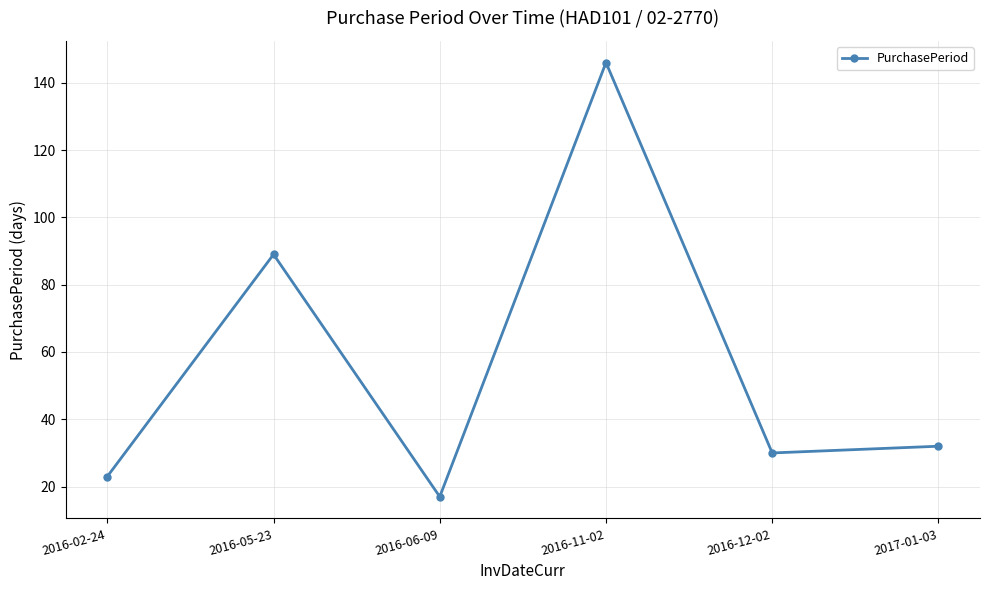

What is the label of the 4th point from the left?

2016-11-02